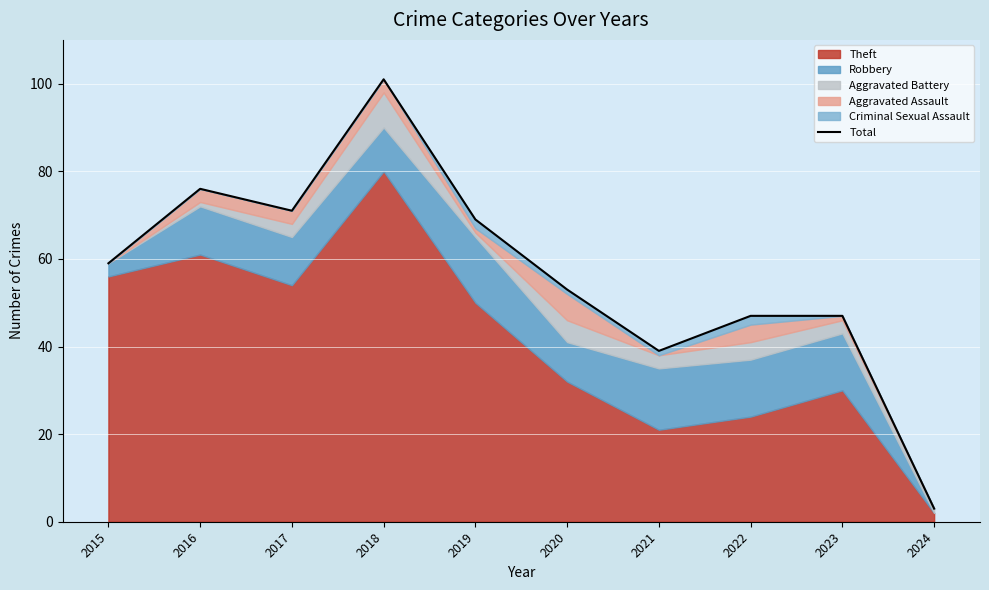

What is the minimum value shown in the chart?

3